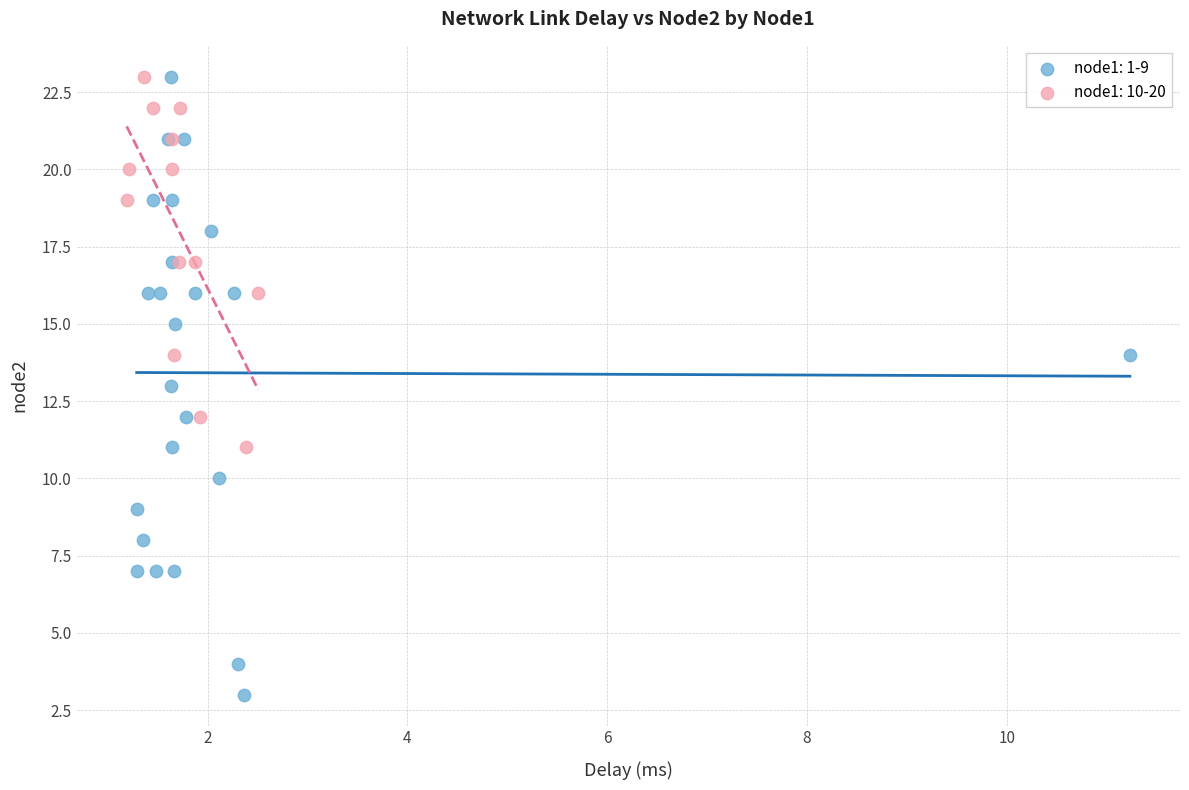

Which series has the widest spread of Y values?

node1: 1-9